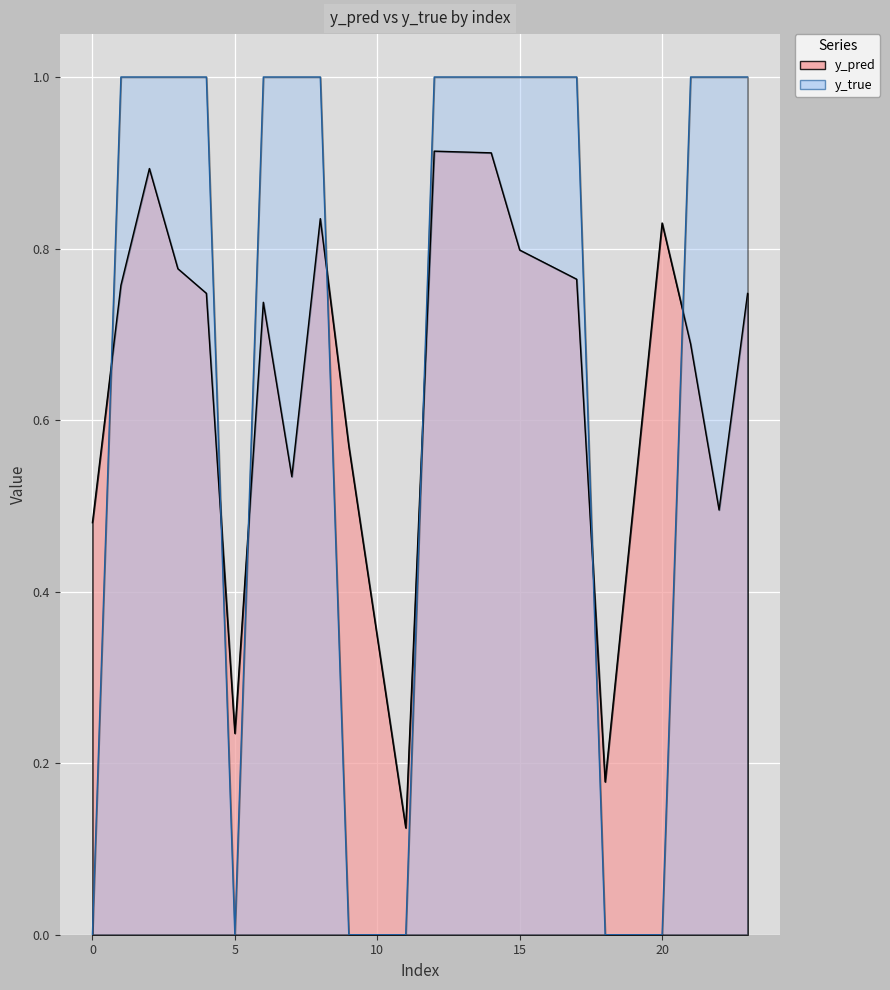

List the series in order of their overall mean, lowest first.

y_pred, y_true